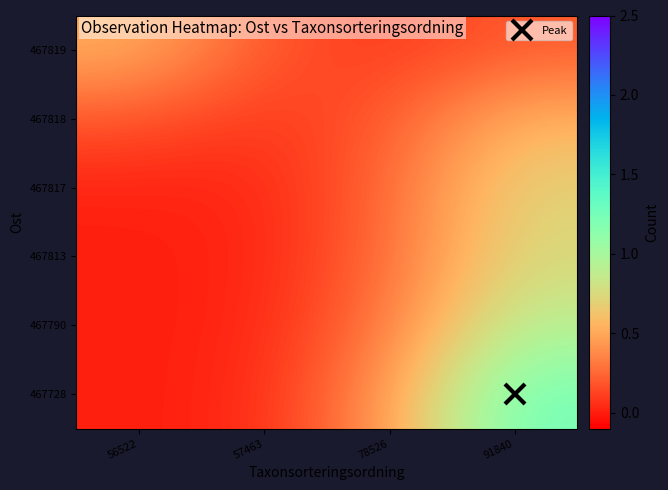

How many categories are shown in the chart?

4